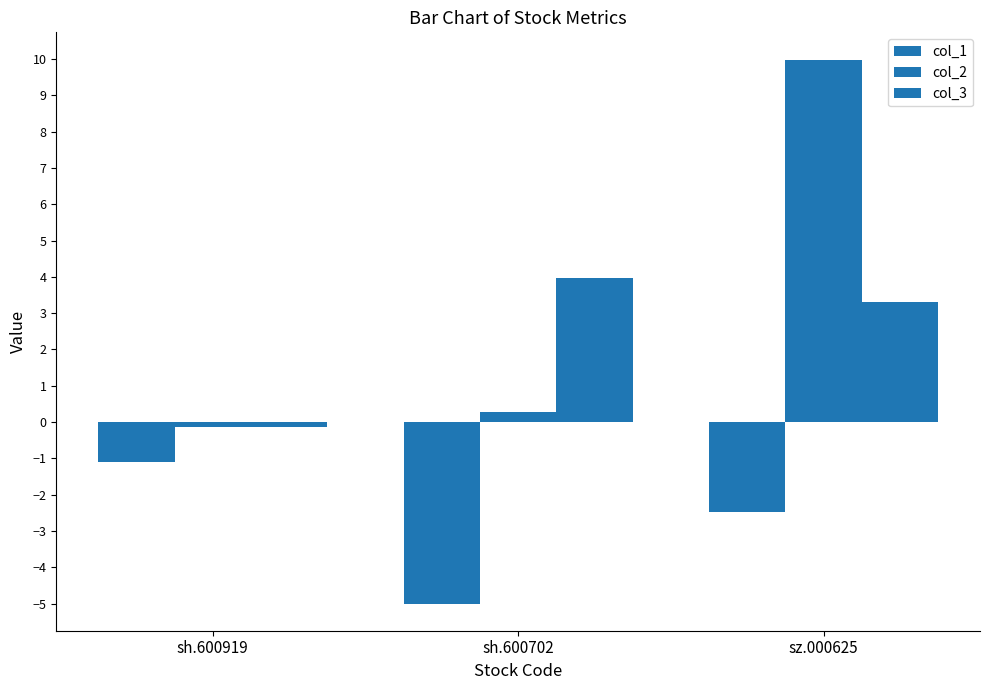

Between sz.000625 and sh.600702, which is larger?

sz.000625